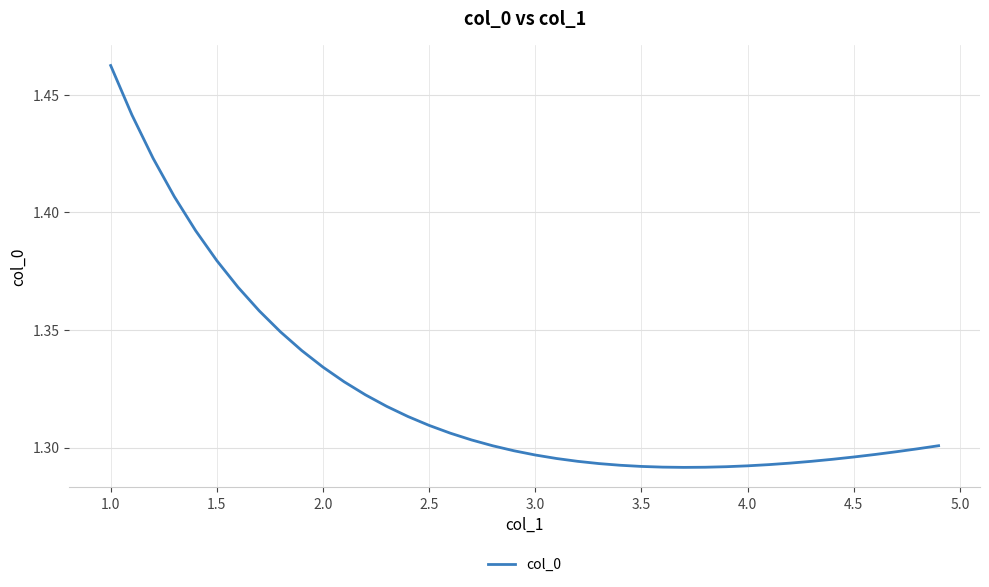

At which category does the chart reach its peak across all series?

1.0